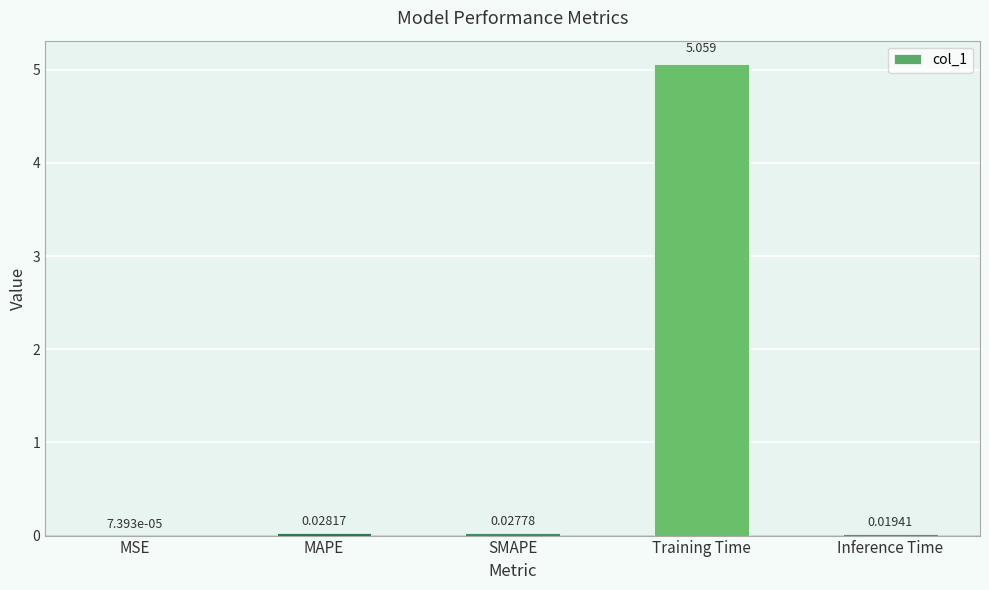

At which label is the value closest to 2?

MAPE